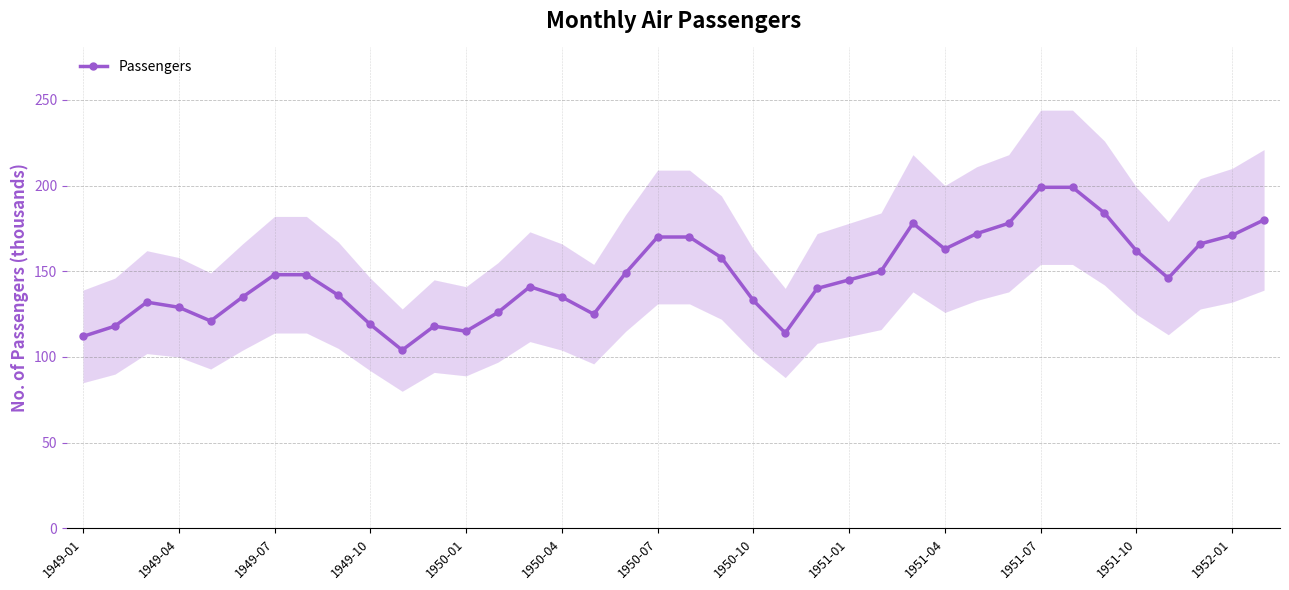

What is the difference between the maximum and second lowest values?

87